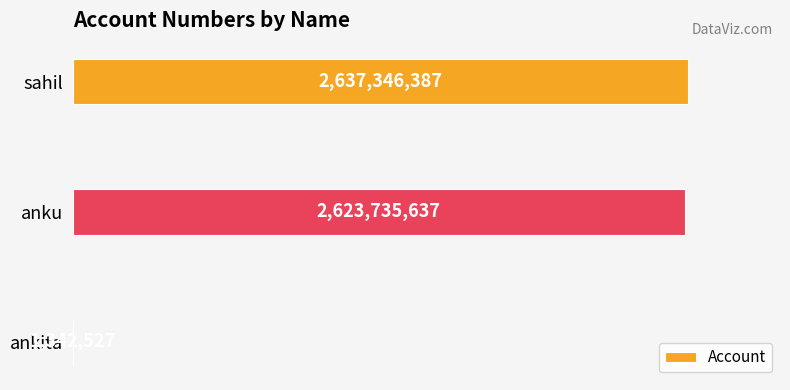

True or false: the data shows 549598267 at sahil.

False